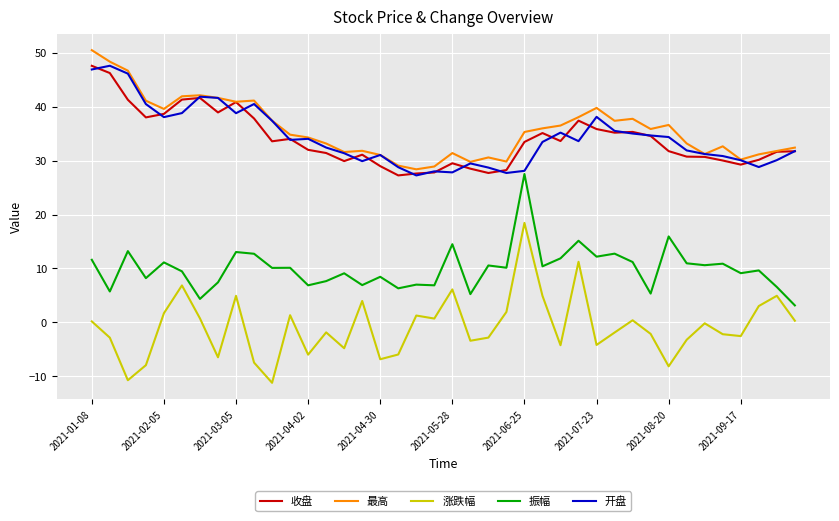

What is the minimum value shown in the chart?

-11.2